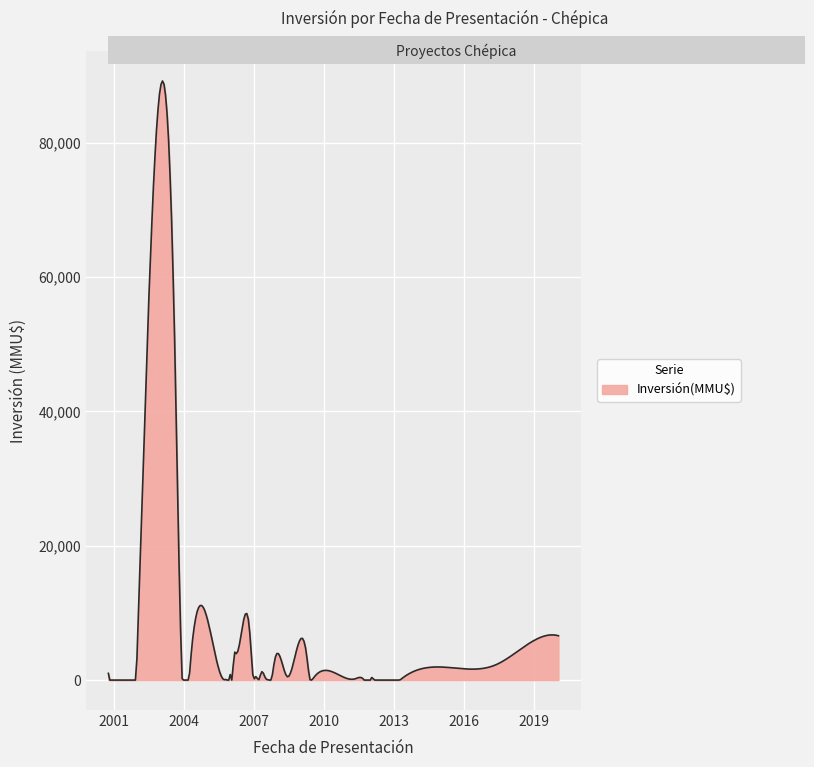

Which label corresponds to the smallest value in the chart?

31/10/2005